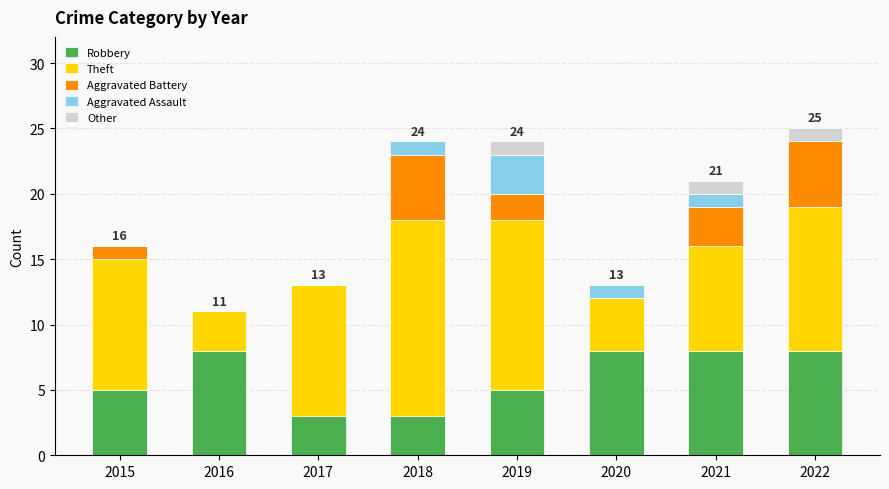

The Robbery series shows 5 at 2019. True or false?

True